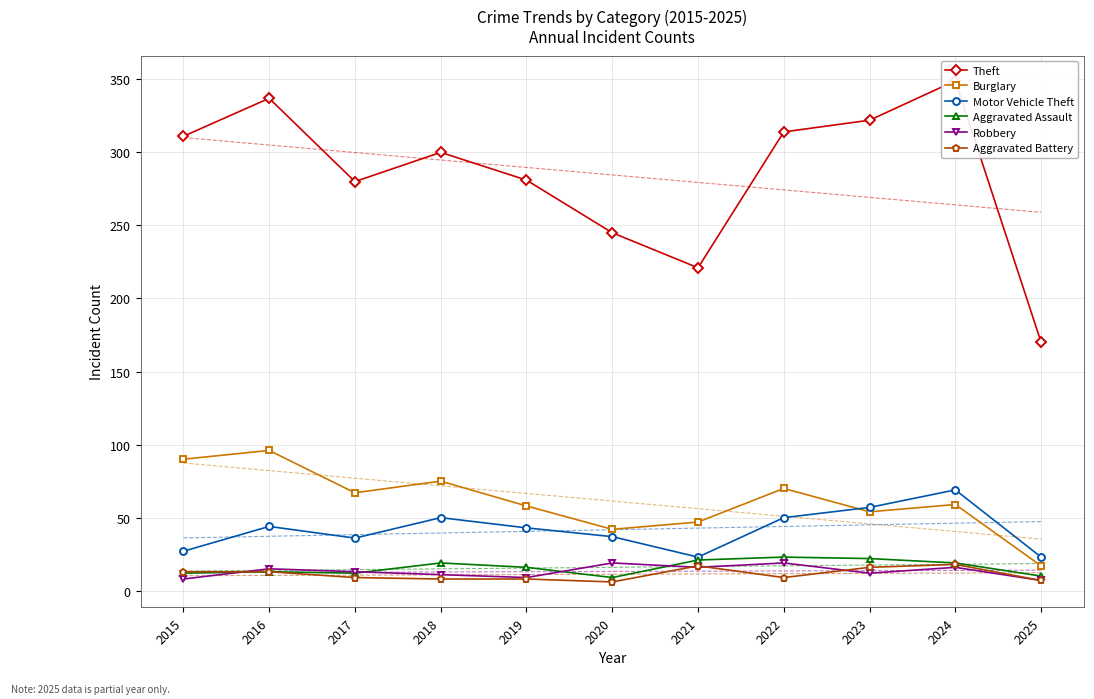

How many categories are shown in the chart?

11